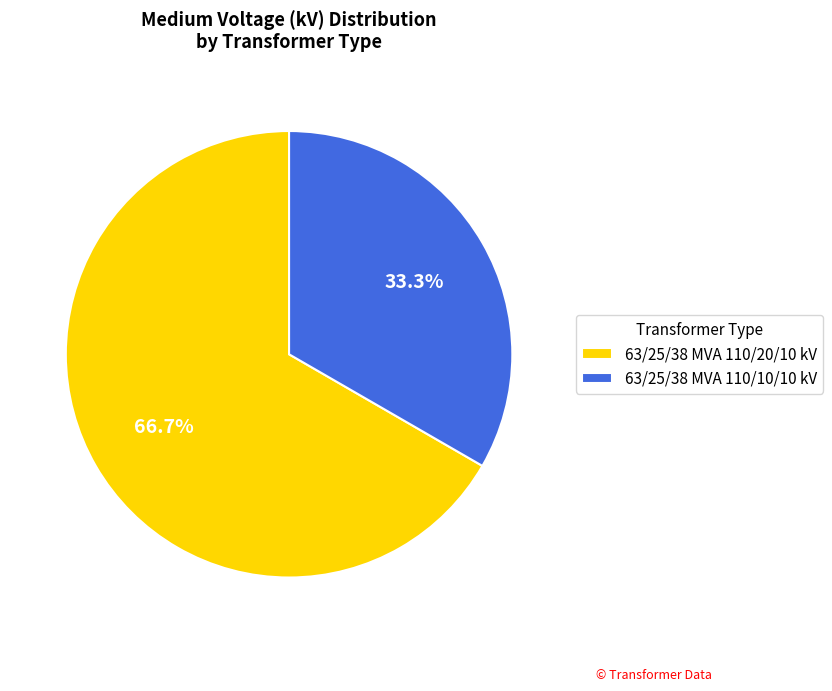

To the nearest percent, what portion does 63/25/38 MVA 110/20/10 kV represent?

67%